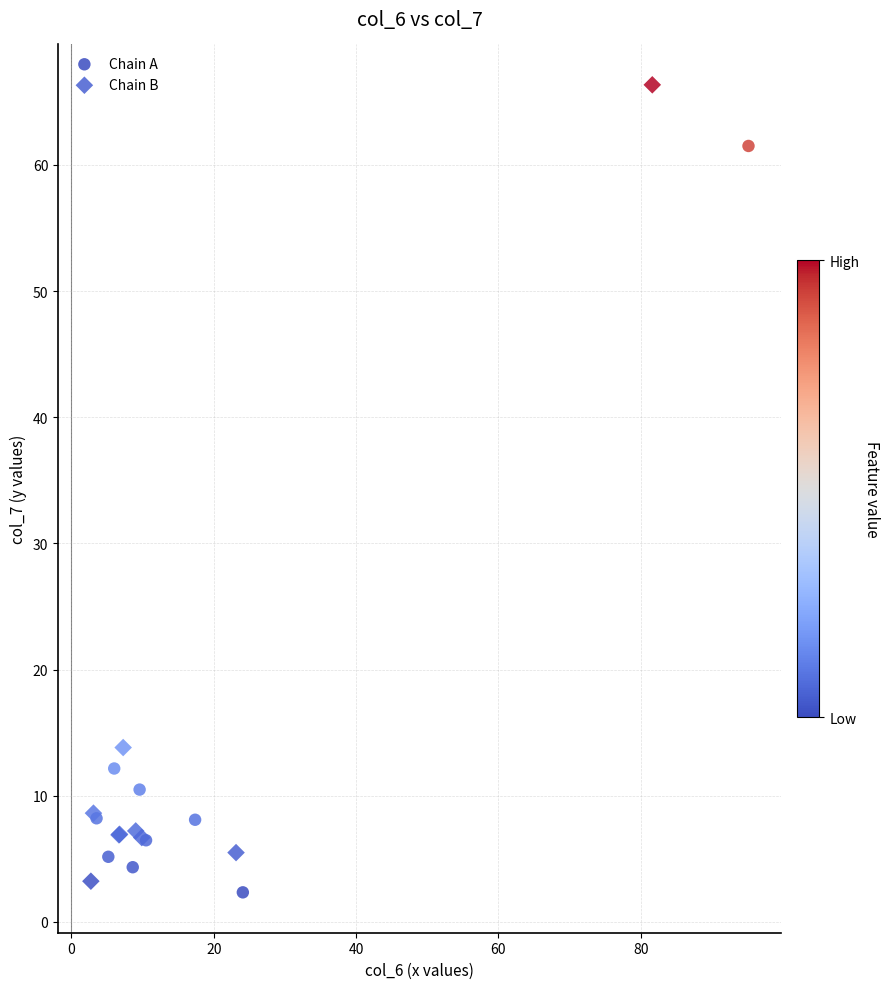

Which series has the widest spread of Y values?

Chain B